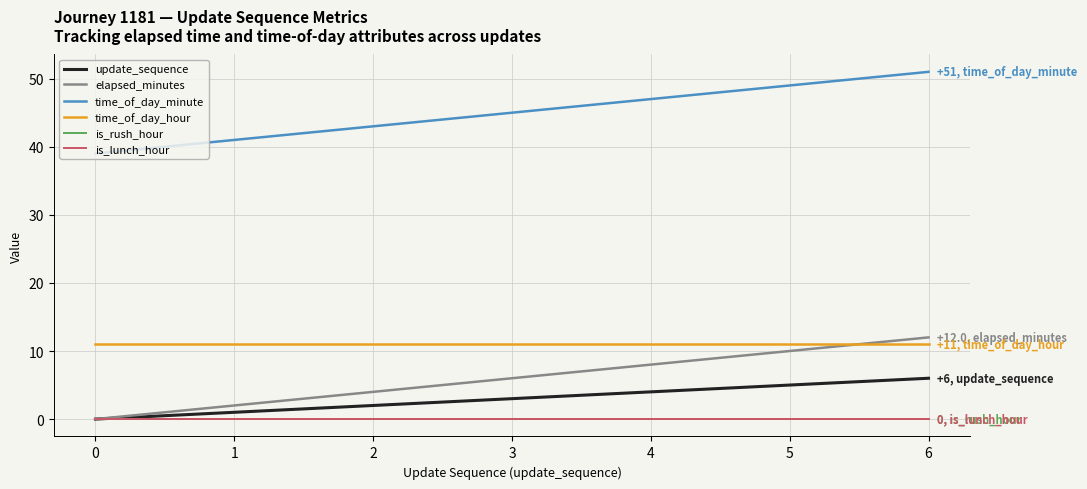

True or false: update_sequence and time_of_day_minute cross at least once.

False